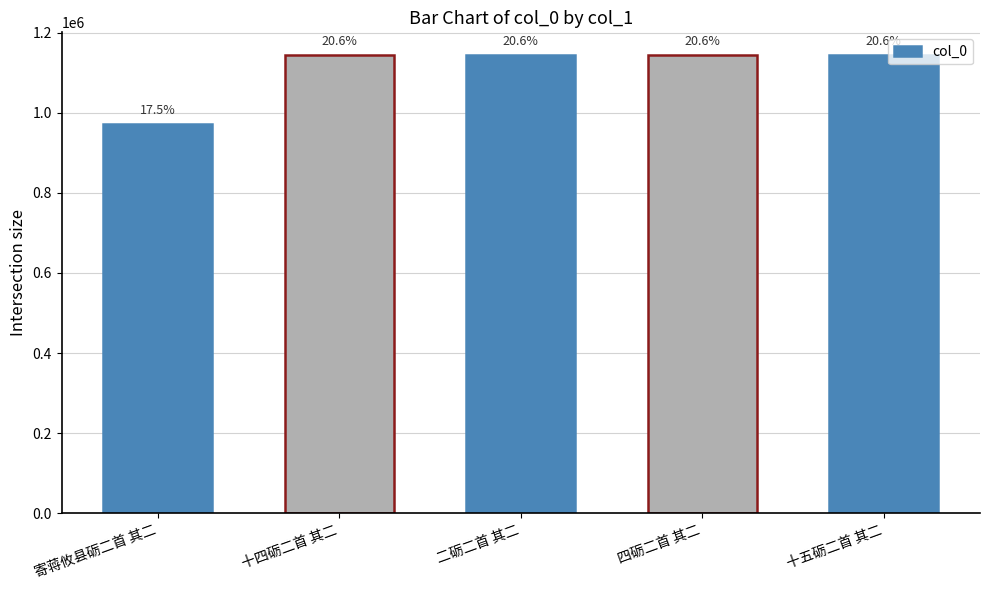

How many bars are there in total?

5